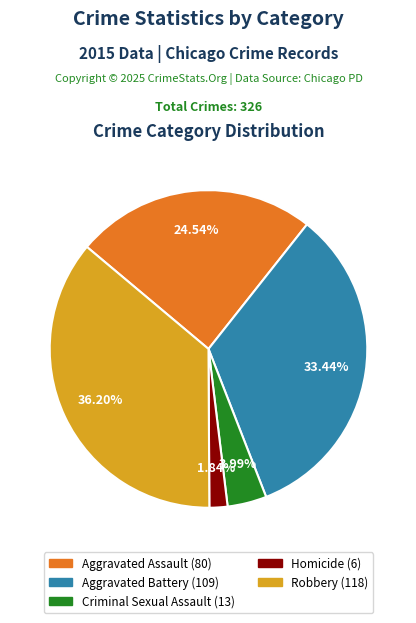

Which has a higher value, Aggravated Battery or Aggravated Assault?

Aggravated Battery